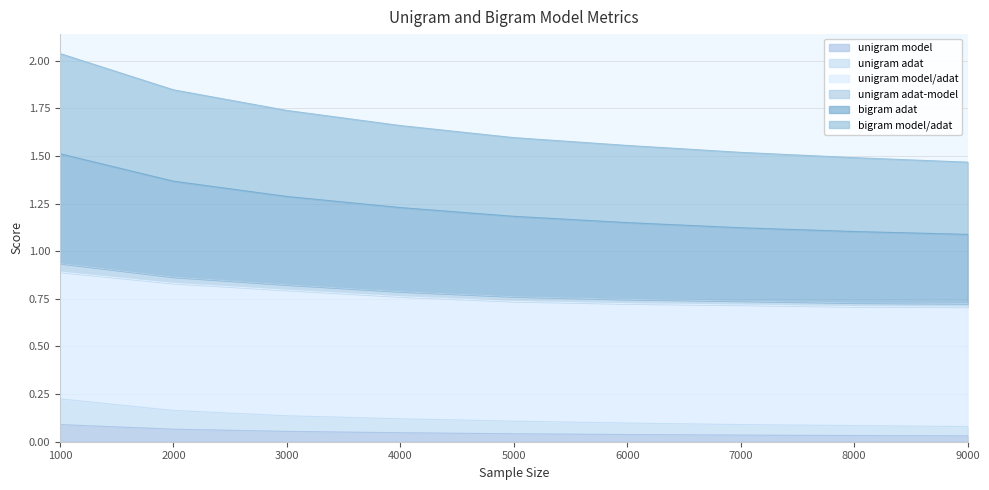

Is it true that unigram model equals 0.1 at 8000?

False